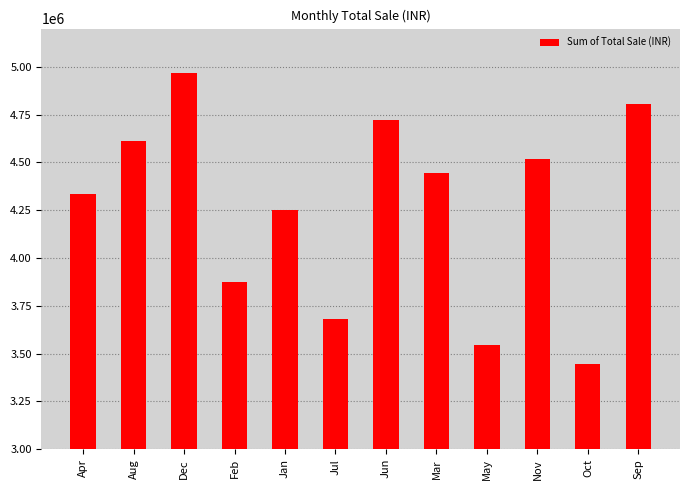

At which label is the value closest to 4206348?

Jan